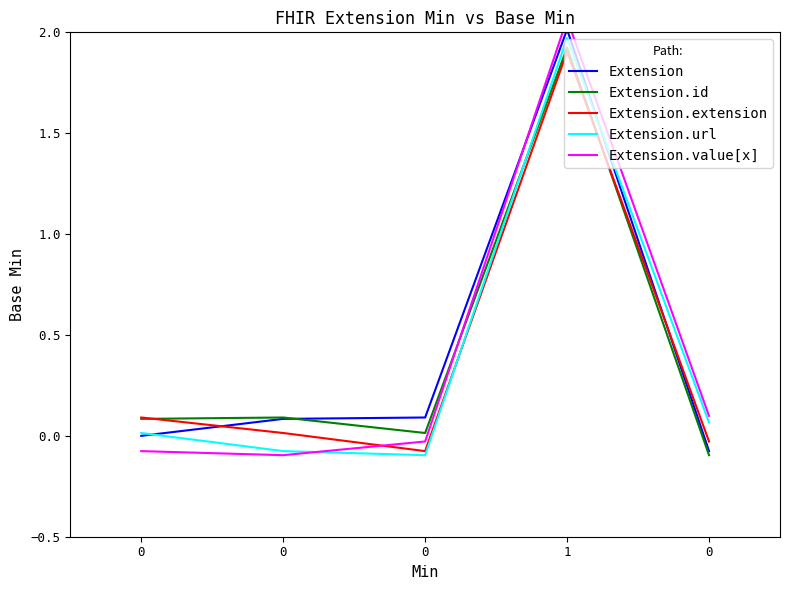

Does the chart display data point markers on the line(s)?

No